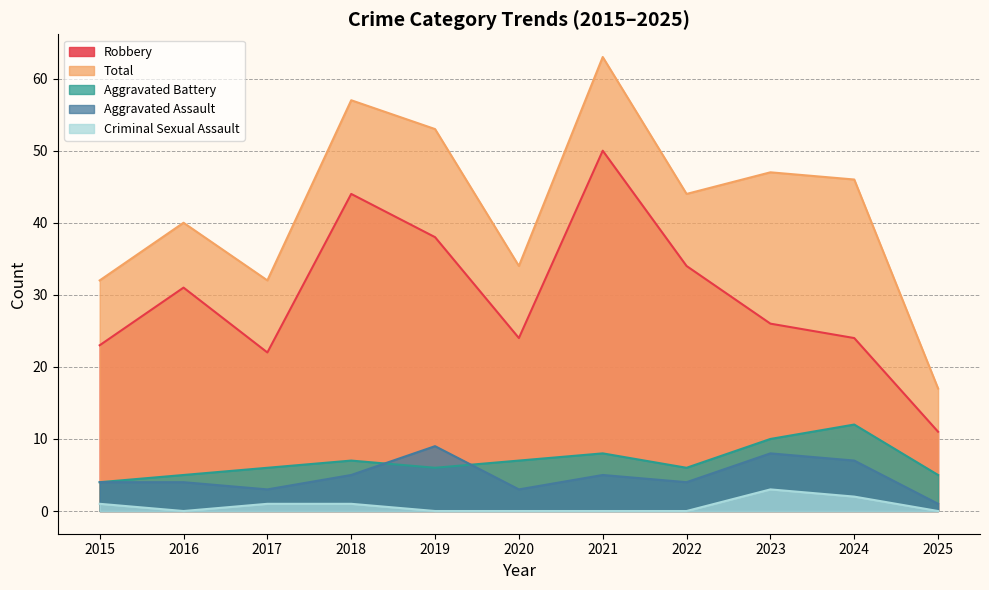

Count the number of categories in the chart.

11